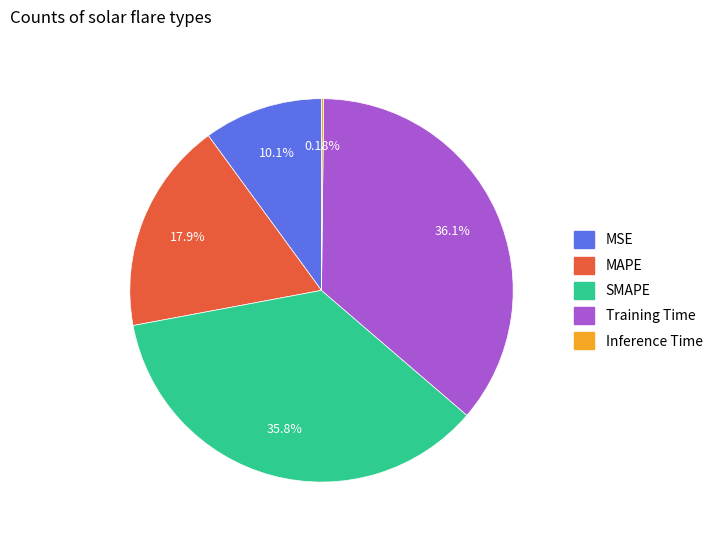

Is there any slice that represents more than half of the pie?

No